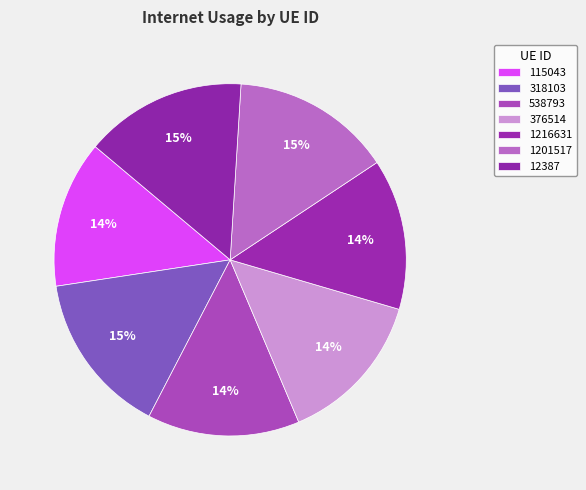

To the nearest percent, what is the difference between the 115043 and 376514 slice percentages?

1%